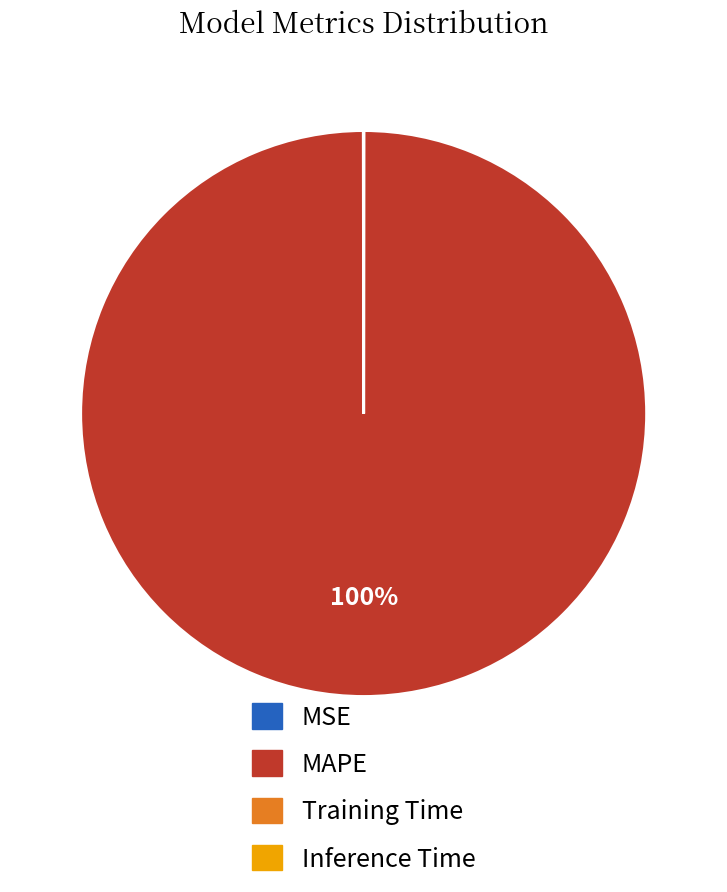

To the nearest percent, what is the difference between the largest and smallest slice percentages?

100%